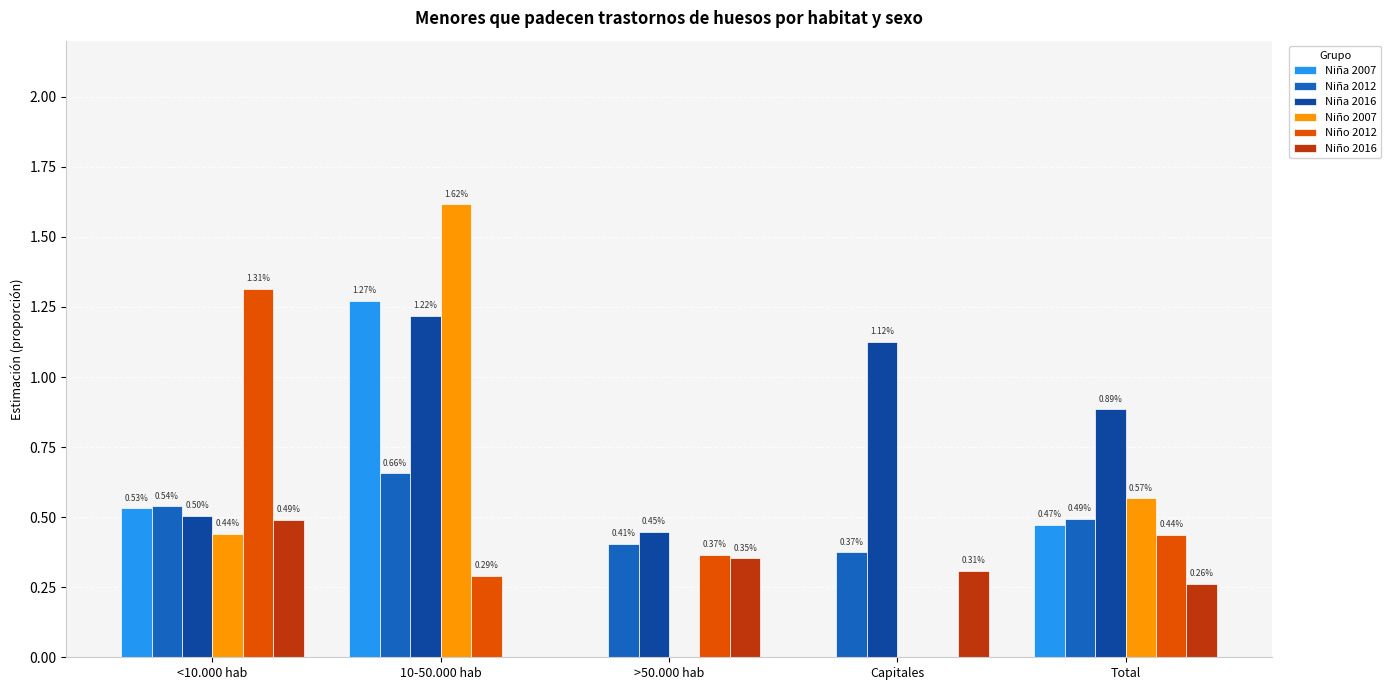

What is the sum of all Niña 2007 values?

2.3